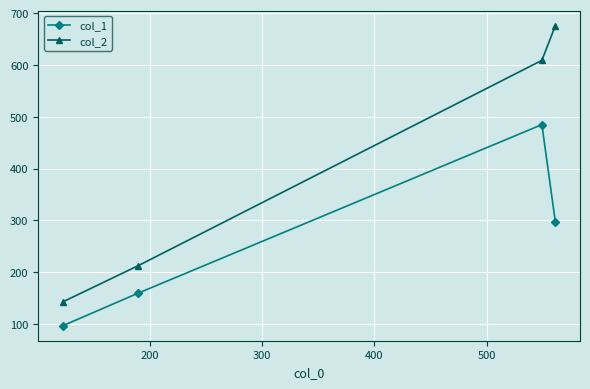

True or false: col_1 has more than 1 points higher than both neighbors.

False